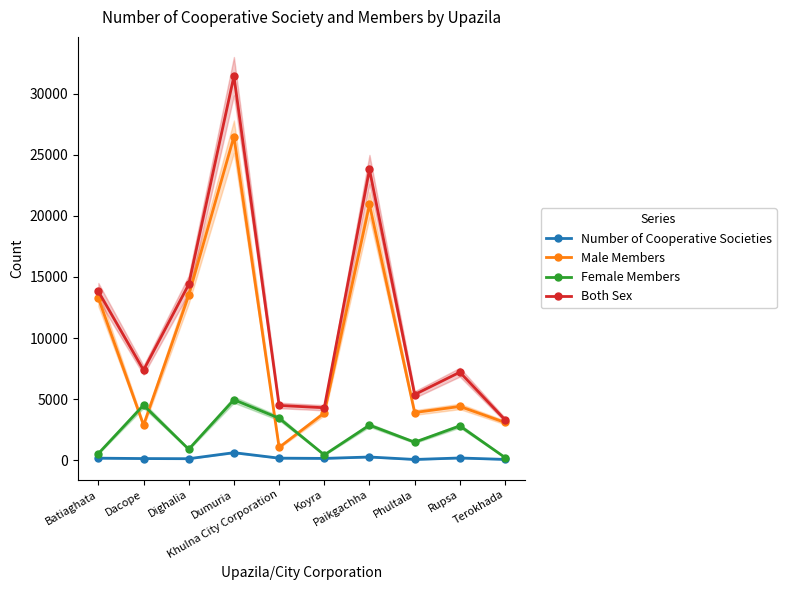

Where does the Both Sex series first go above 7368?

Batiaghata